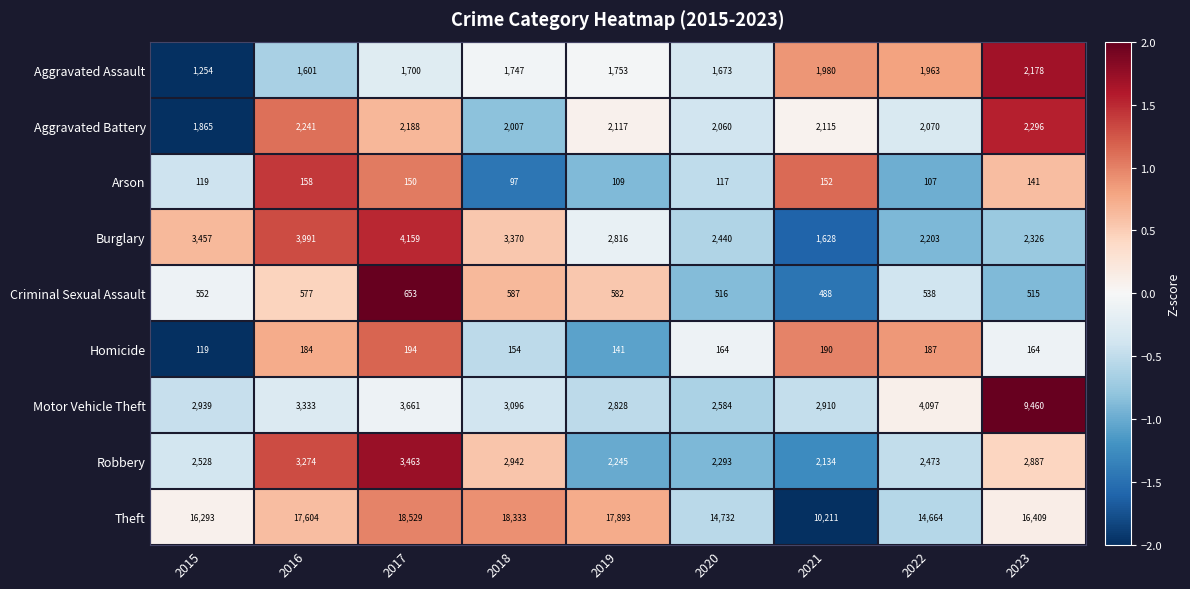

At 2023, list the series in order from smallest to largest.

Arson, Homicide, Criminal Sexual Assault, Aggravated Assault, Aggravated Battery, Burglary, Robbery, Motor Vehicle Theft, Theft